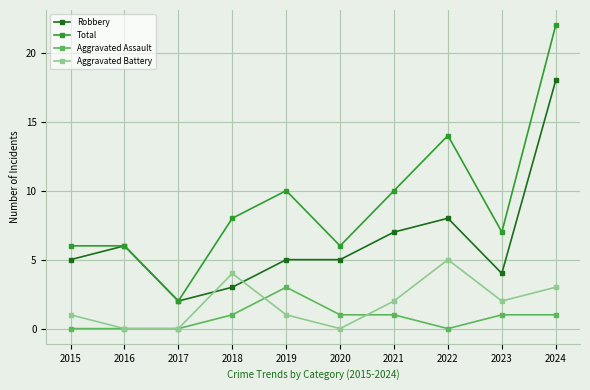

Which category has the highest value across all series?

2024